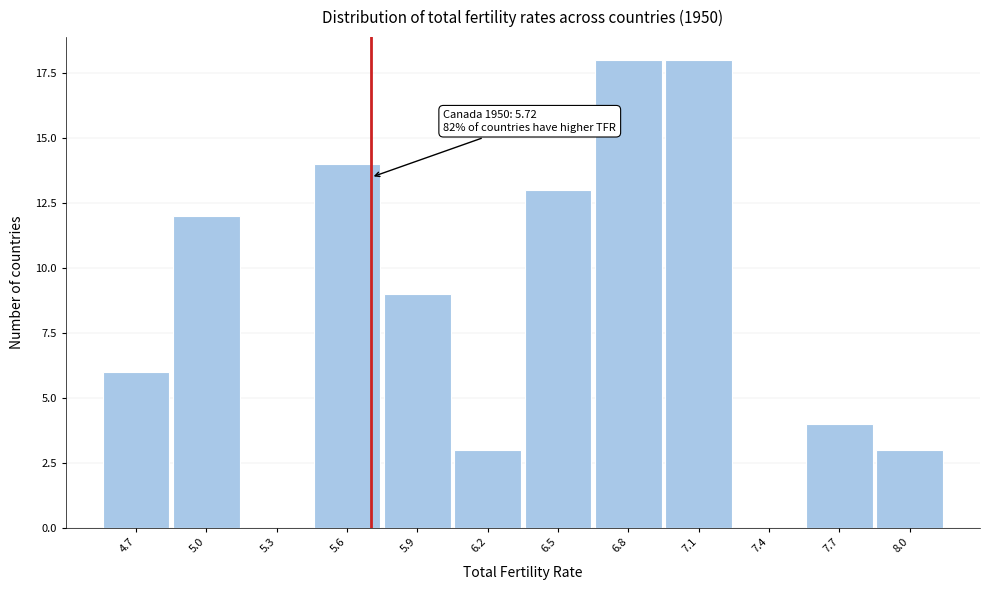

Reading right to left, what are all the values shown in this chart?

8.0=3	7.7=4	7.4=0	7.1=18	6.8=18	6.5=13	6.2=3	5.9=9	5.6=14	5.3=0	5.0=12	4.7=6